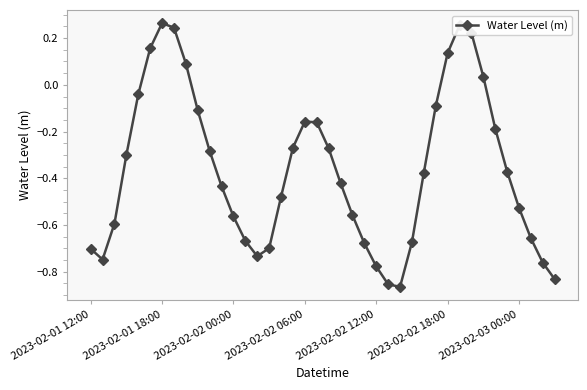

True or false: there are more than 0 points higher than both neighbors.

True